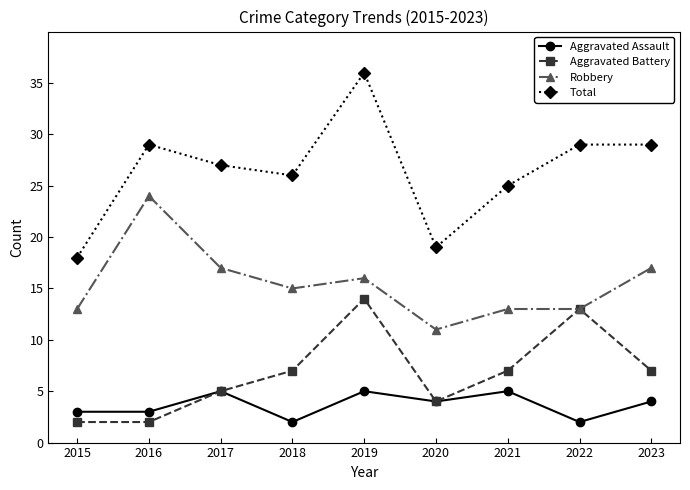

Rank the series by their maximum value, from lowest to highest.

Aggravated Assault, Aggravated Battery, Robbery, Total